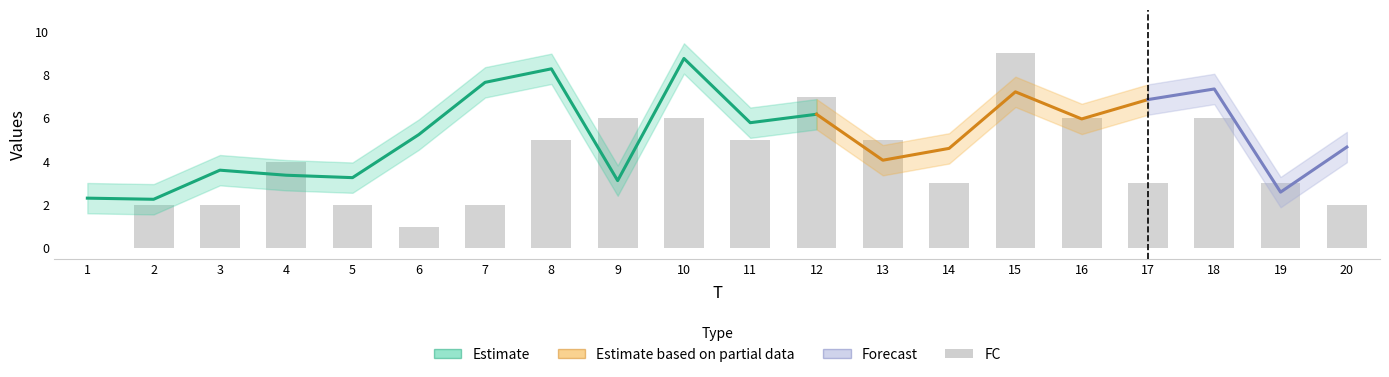

What is the average value?

4